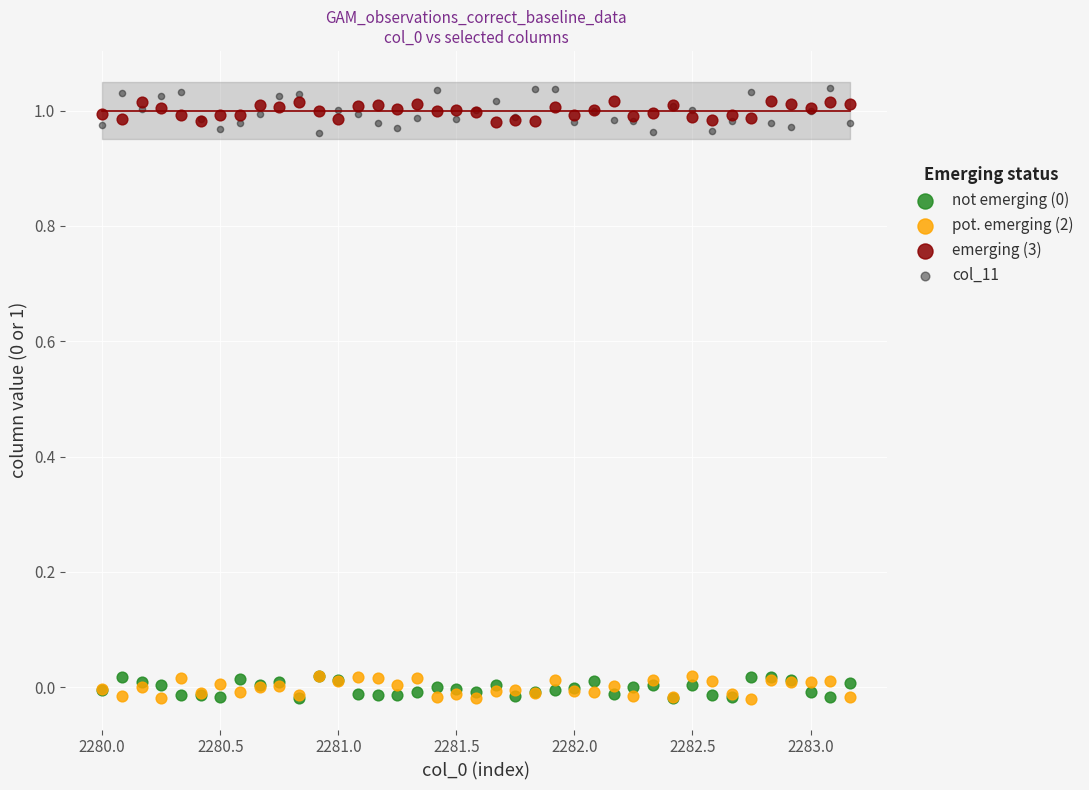

Which series reaches the maximum Y coordinate?

col_11